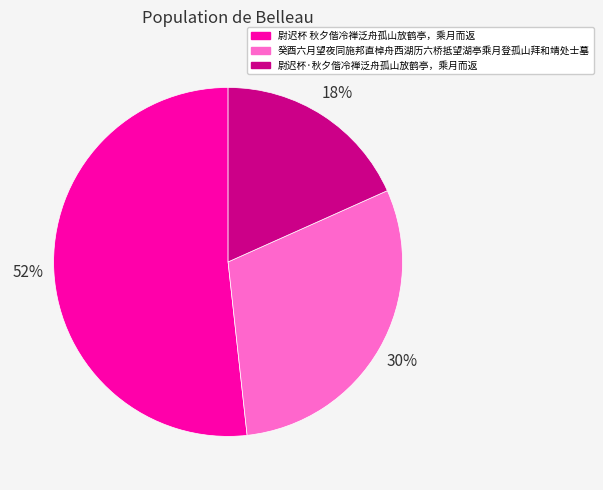

Which slice is the largest?

尉迟杯 秋夕偕冷禅泛舟孤山放鹤亭，乘月而返